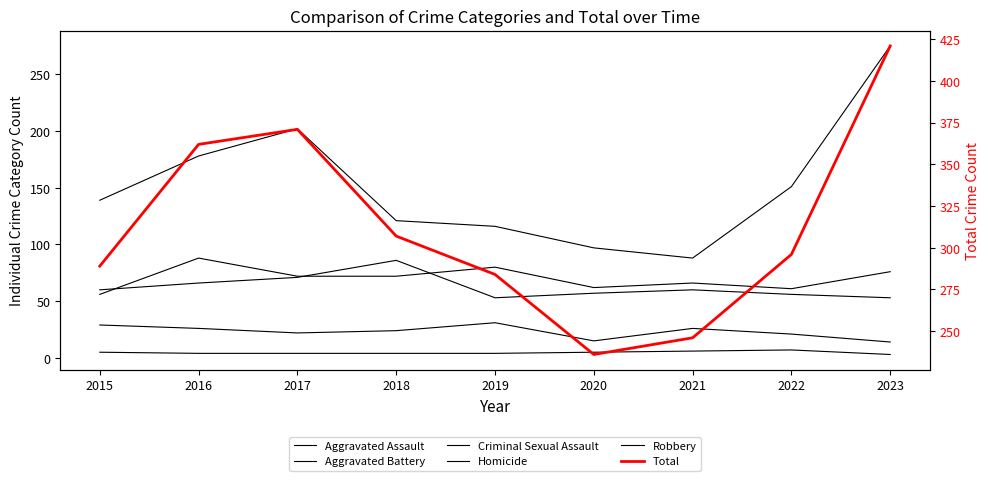

Which series has the largest total across all categories?

Total